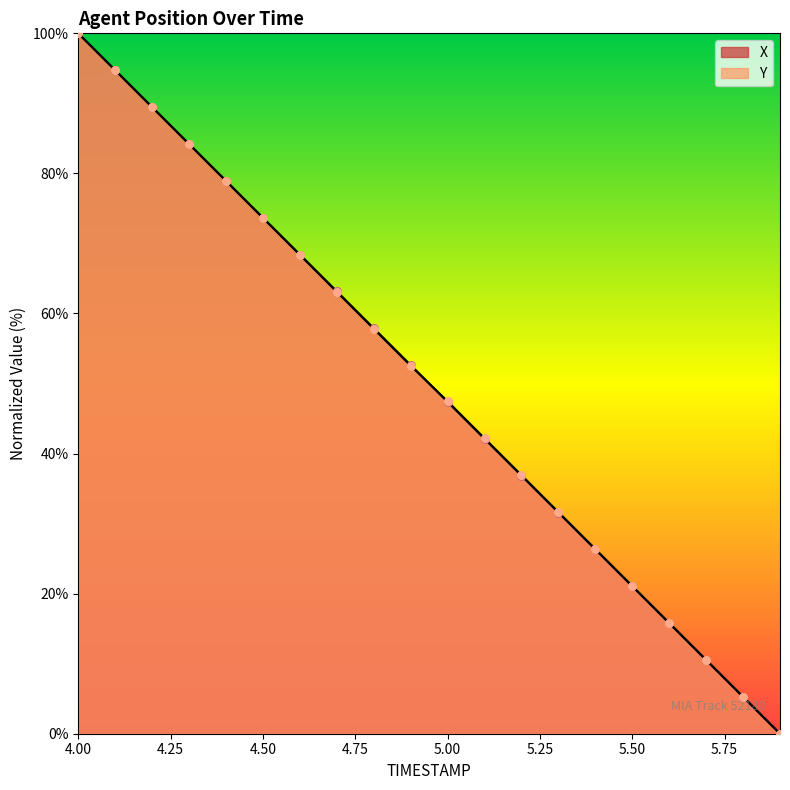

Which series has the largest total across all categories?

Y